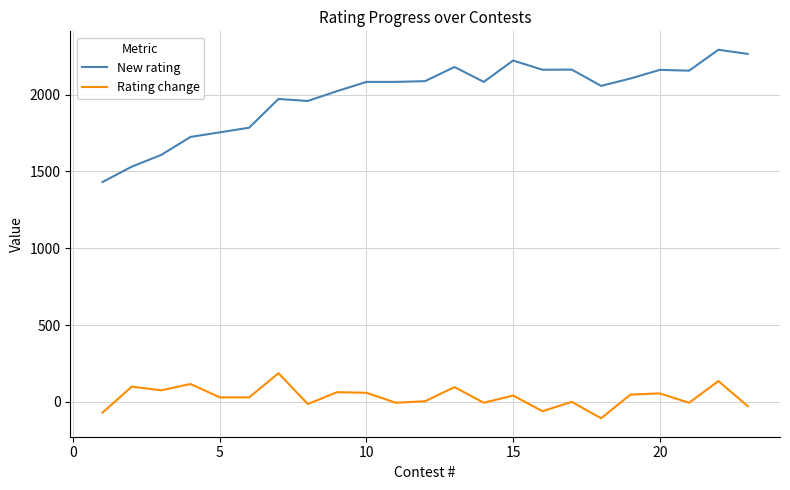

How many lines are shown in the chart?

2